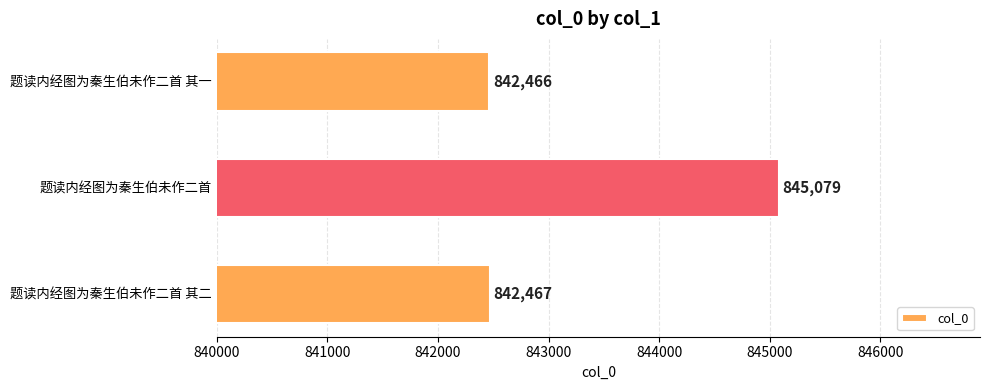

Between 题读内经图为秦生伯未作二首 其一 and 题读内经图为秦生伯未作二首 其二, which is larger?

题读内经图为秦生伯未作二首 其二